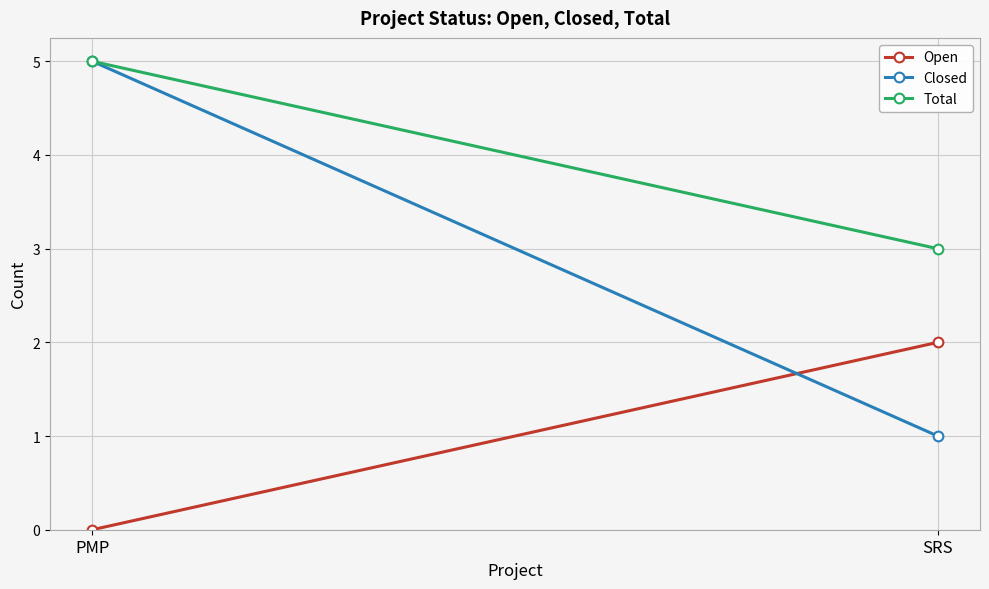

Rank the series at SRS from highest to lowest value.

Total, Open, Closed